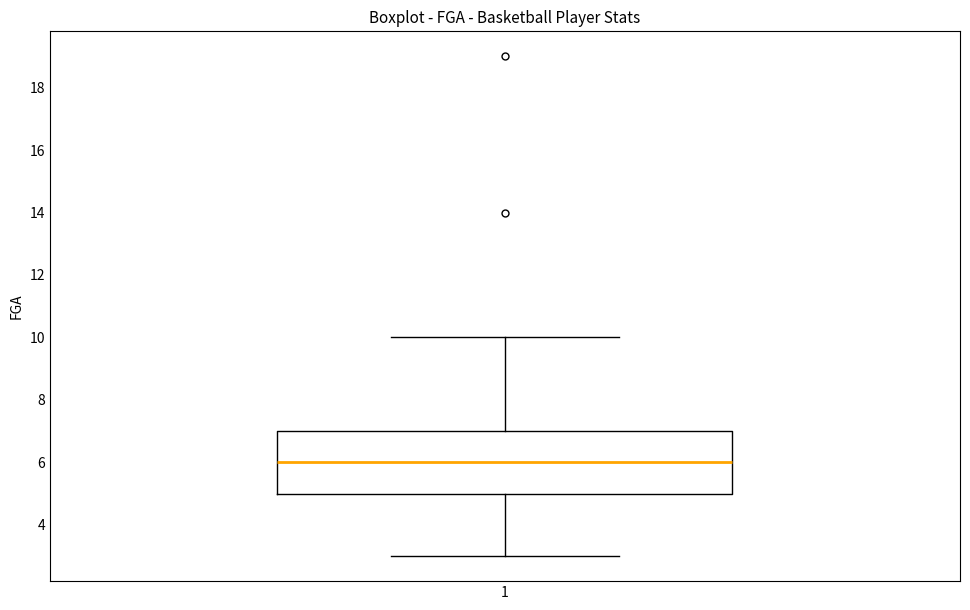

Where is the upper edge of the box at x = 1 on the y-axis? The values are not printed on the chart, so give them approximately, as read against the axis.

7